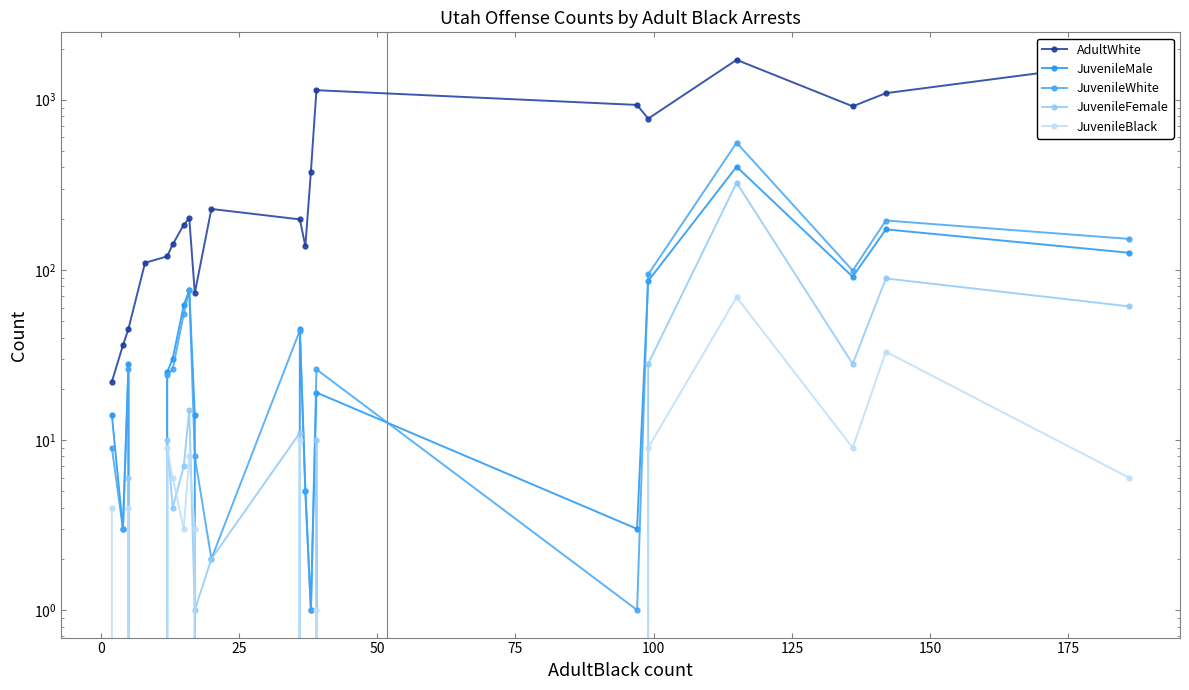

How many interior local peaks does the JuvenileBlack series have?

7